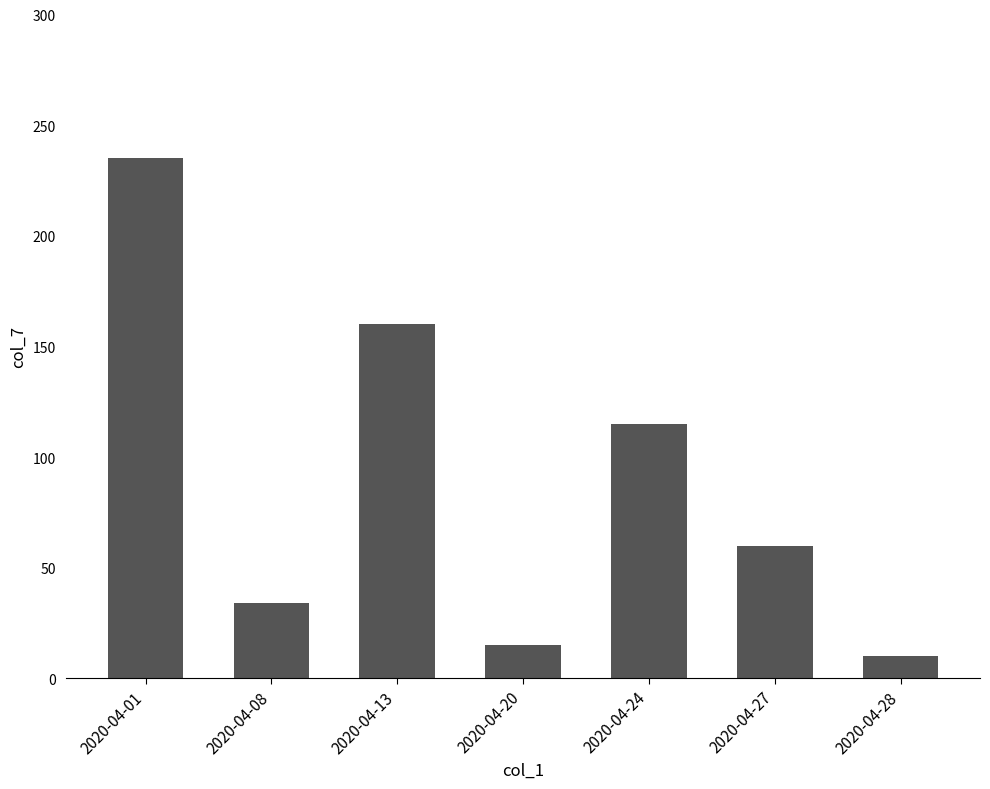

Which category has the highest value across all series?

2020-04-01